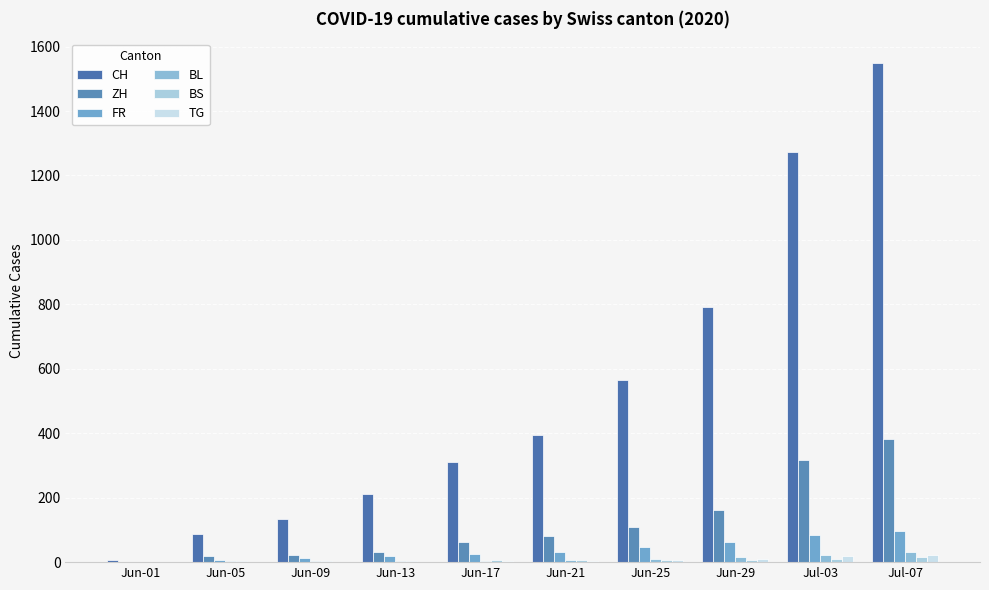

What is the maximum value shown in the chart?

1548